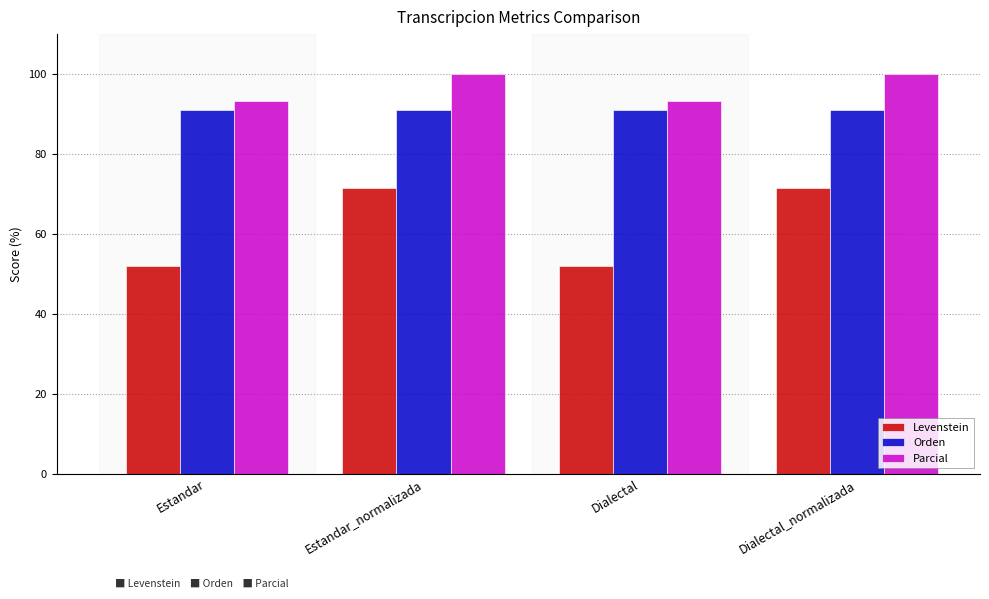

The Orden series shows 90.9 at Estandar. True or false?

True